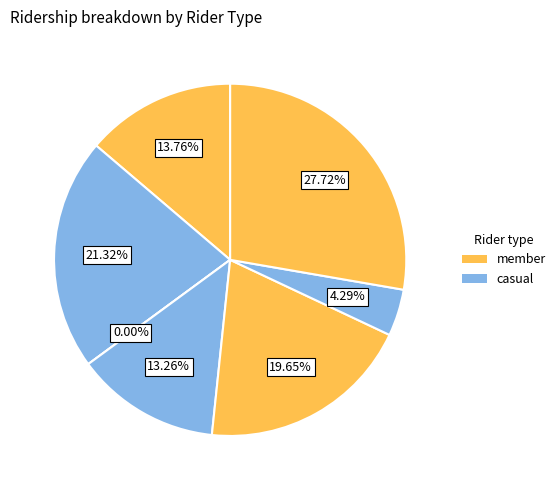

Count the number of slices in the pie.

7